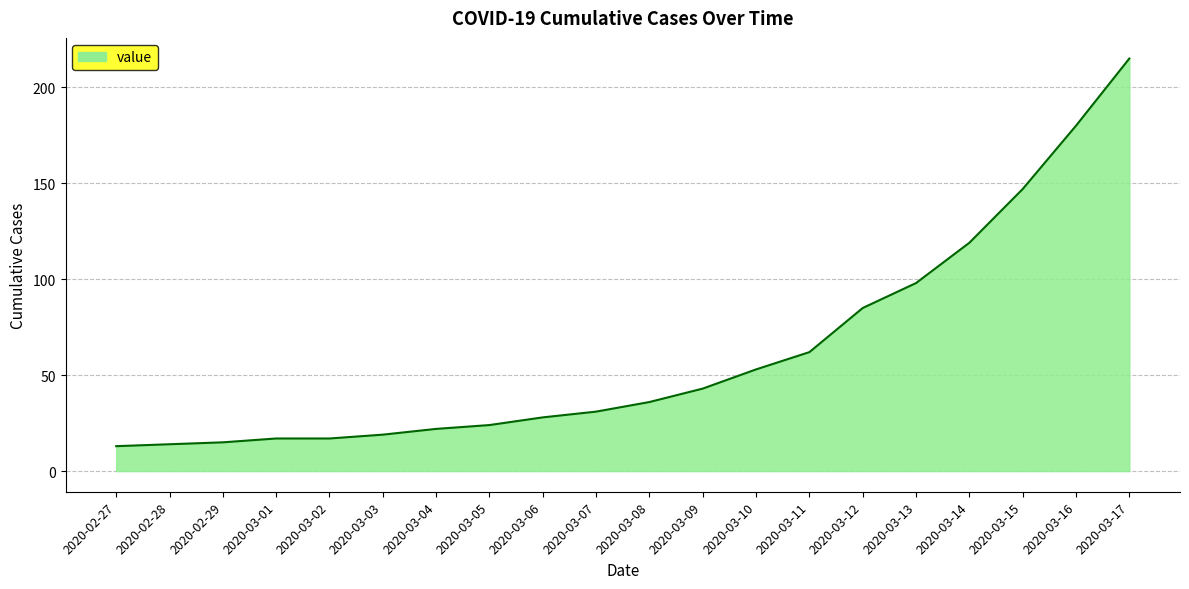

The chart shows a value of 28 at 2020-03-06. True or false?

True